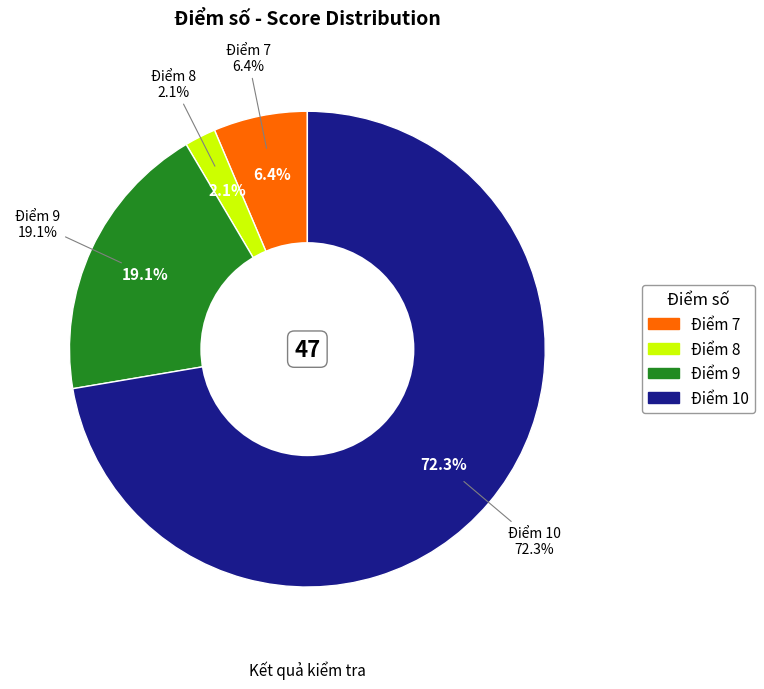

To the nearest percent, what is the difference between the largest and smallest slice percentages?

70%